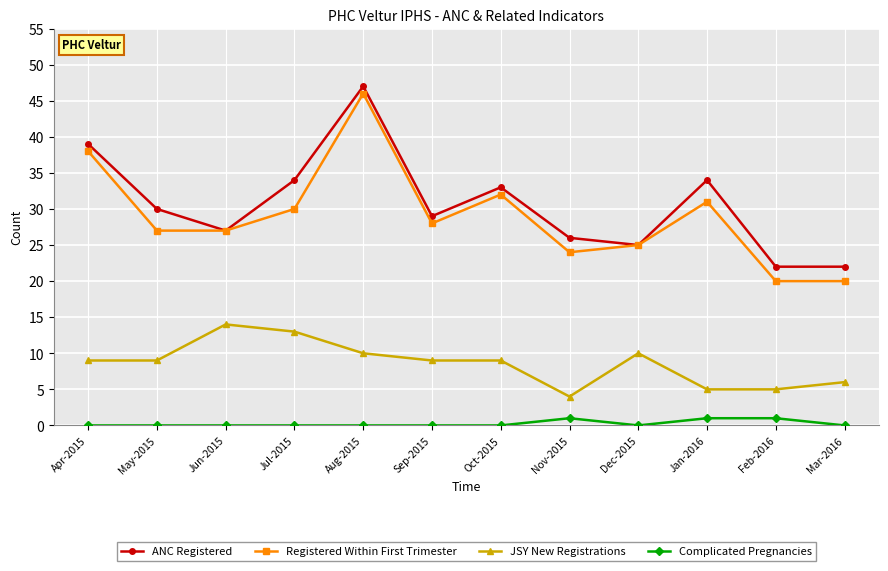

True or false: JSY New Registrations and Registered Within First Trimester cross at least once.

False